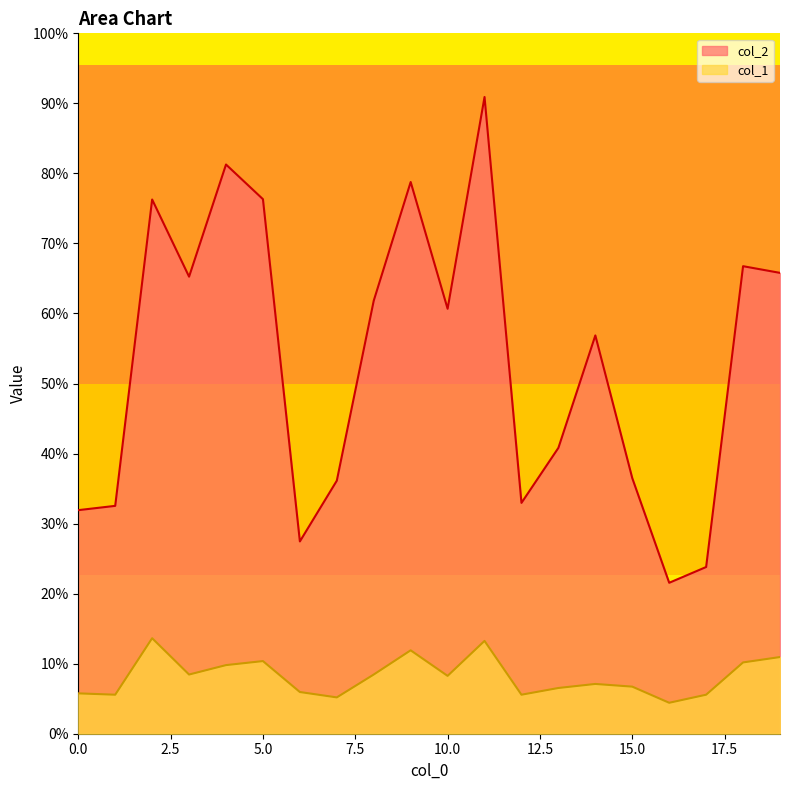

At which label does col_2 first exceed 5149?

2